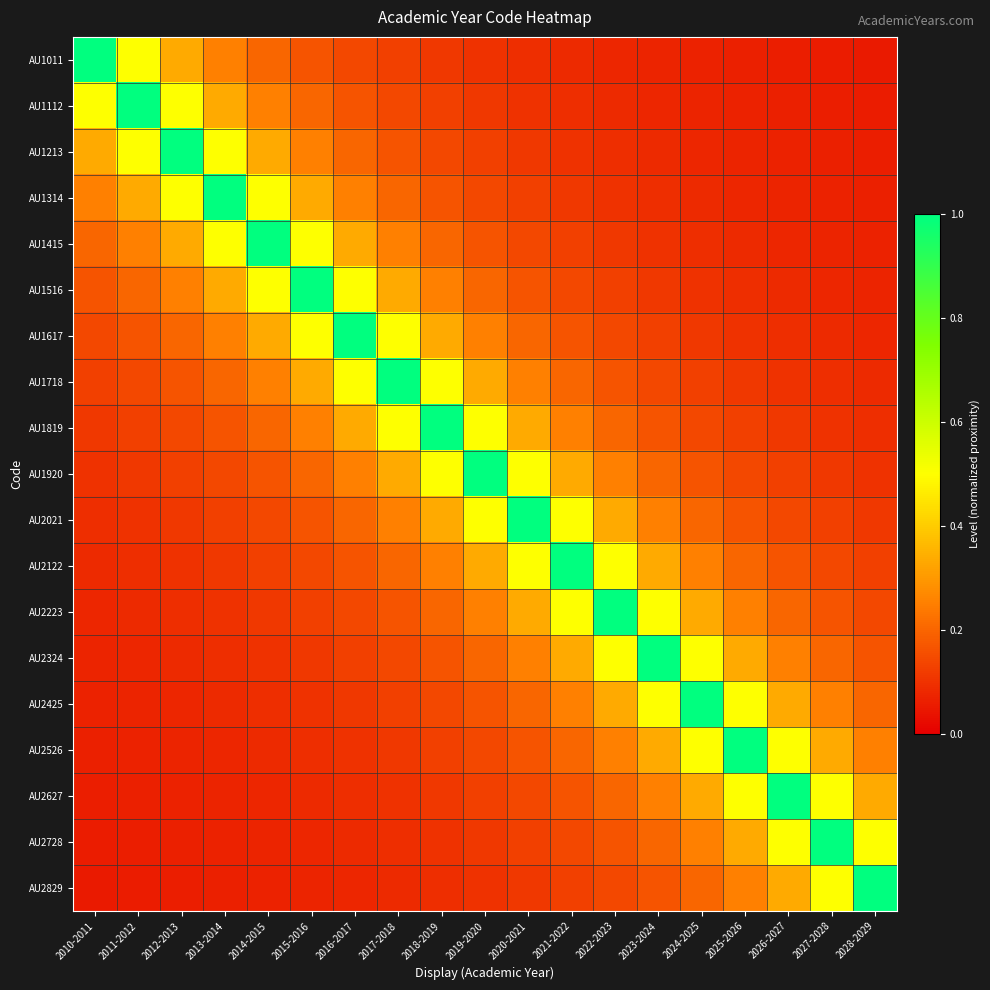

What is the maximum value shown in the chart?

1.0